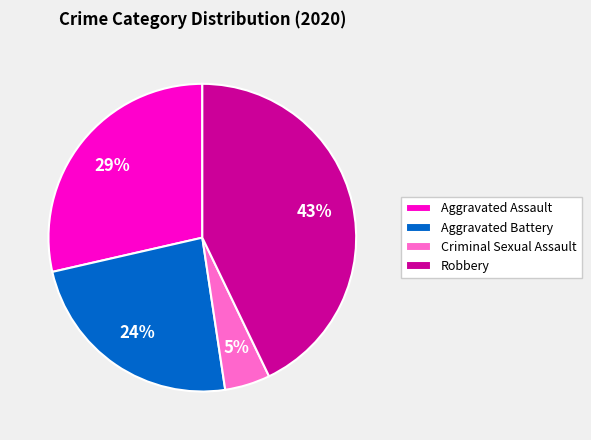

Do Robbery and Criminal Sexual Assault together represent more than half of the pie?

No